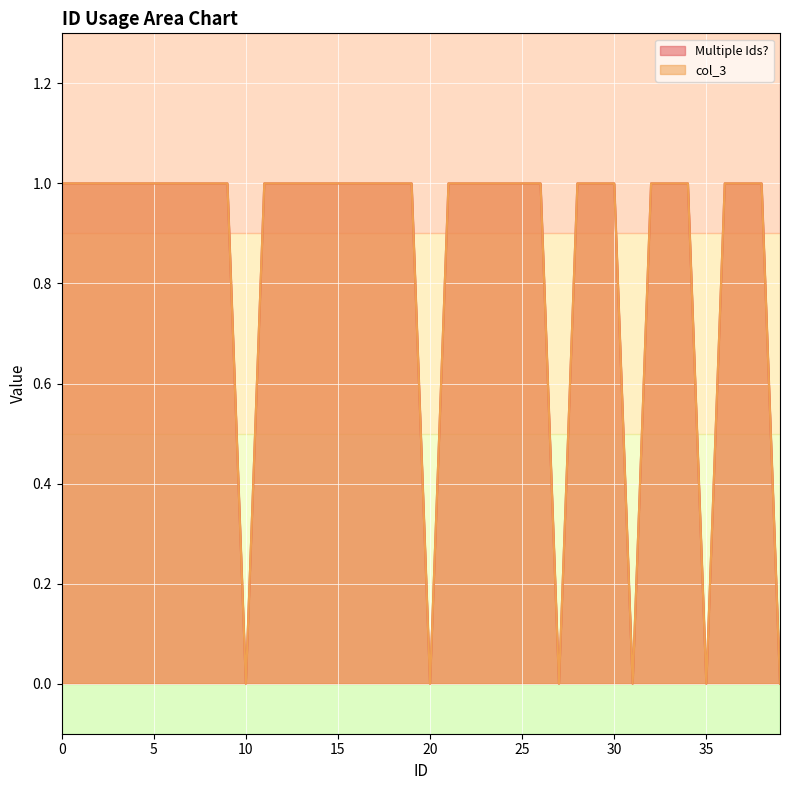

What is the sum of the Multiple Ids? values at 23 and 34?

2